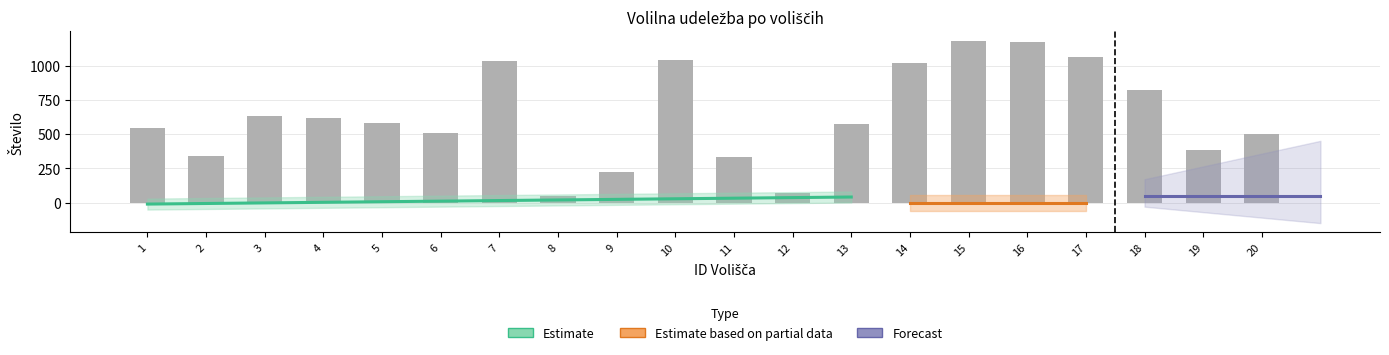

At which label does Št. volilnih upr. reach its peak?

15